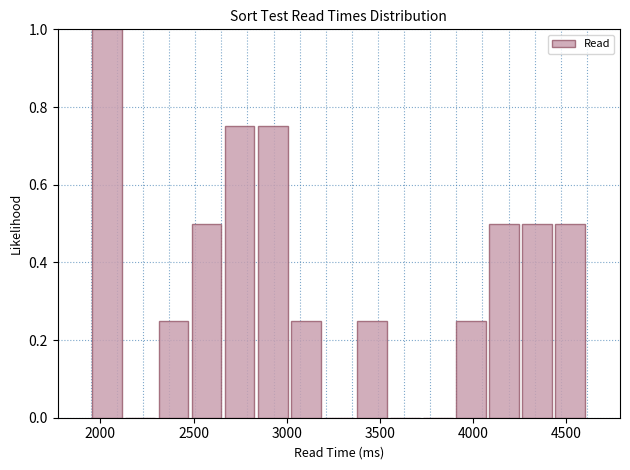

Read against the x-axis, roughly where is the centre of the tallest bar?

2050